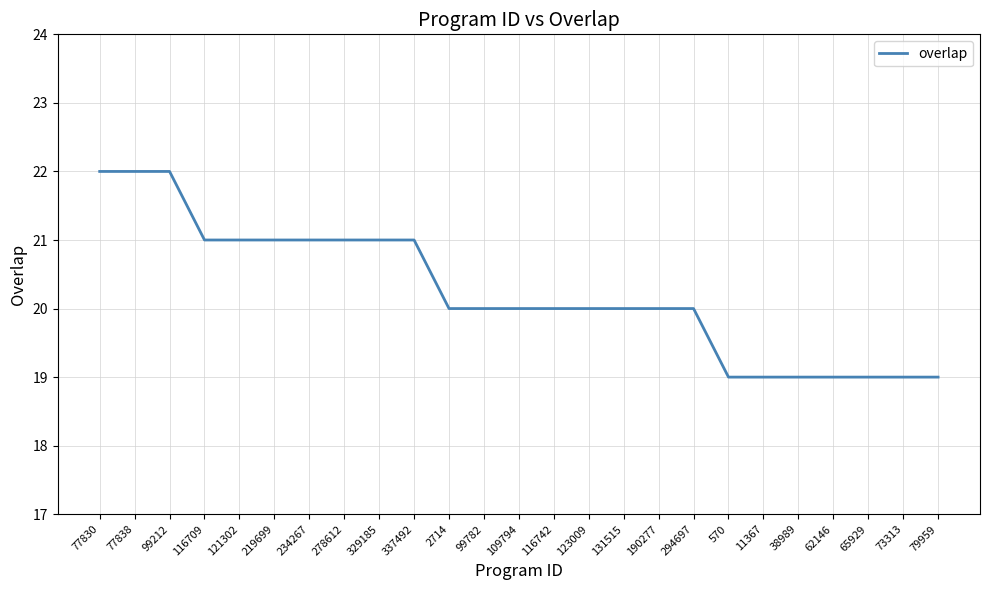

What is the maximum value shown in the chart?

22